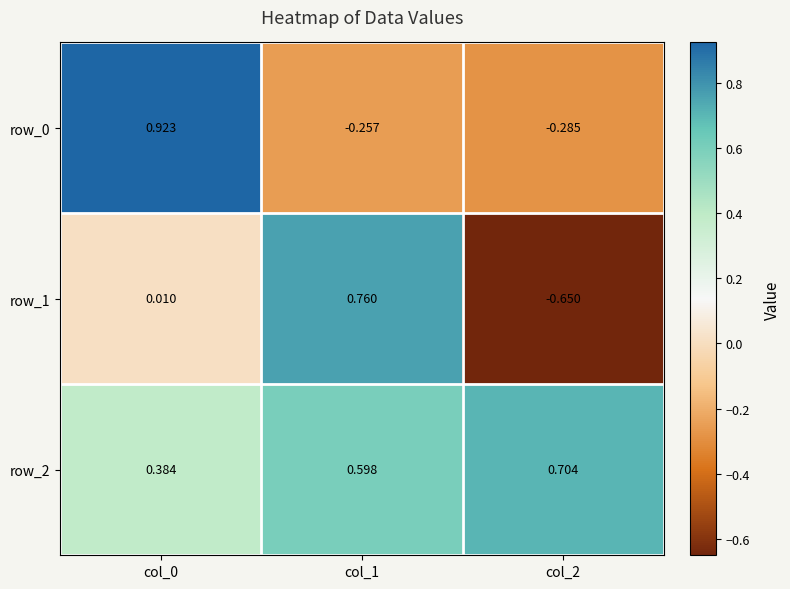

Is the value of row_2 at col_1 greater than the value of row_1 at col_2?

Yes